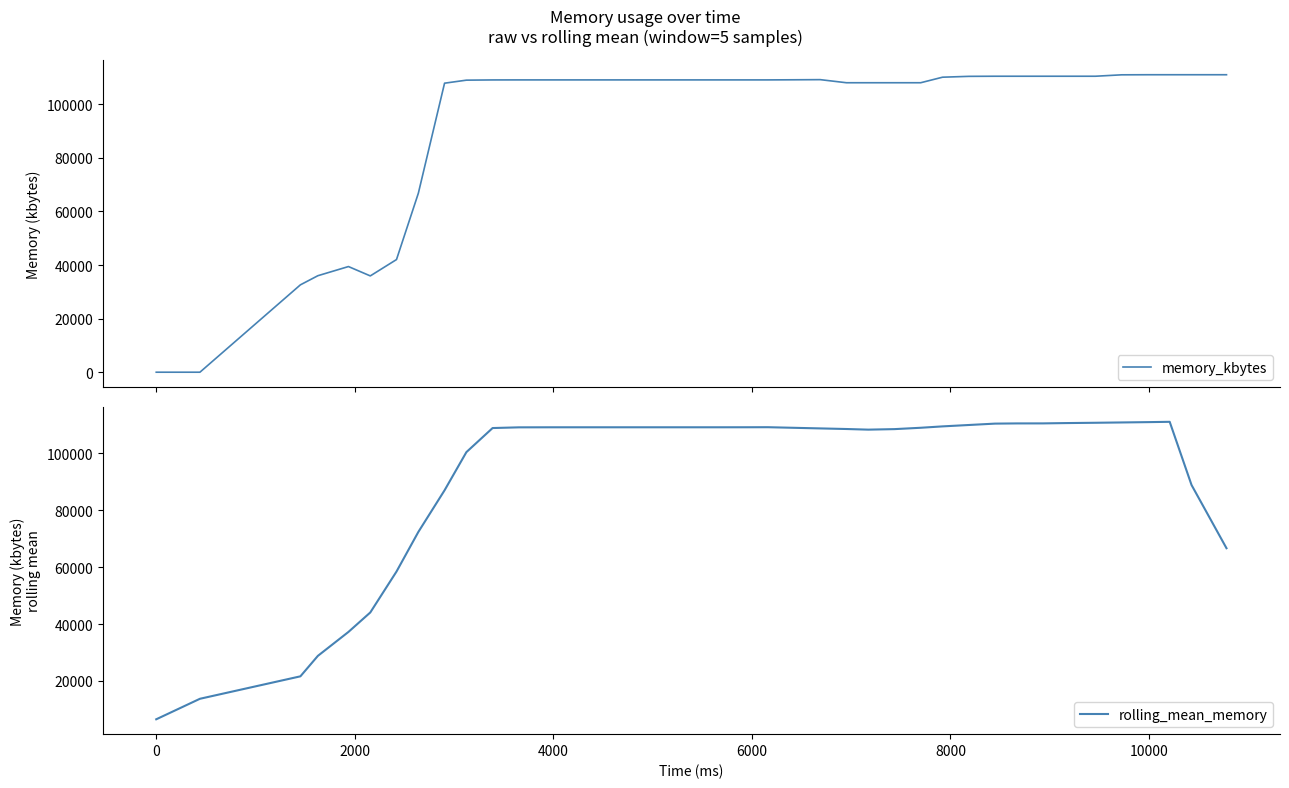

What is the highest value of the memory_kbytes series?

111056